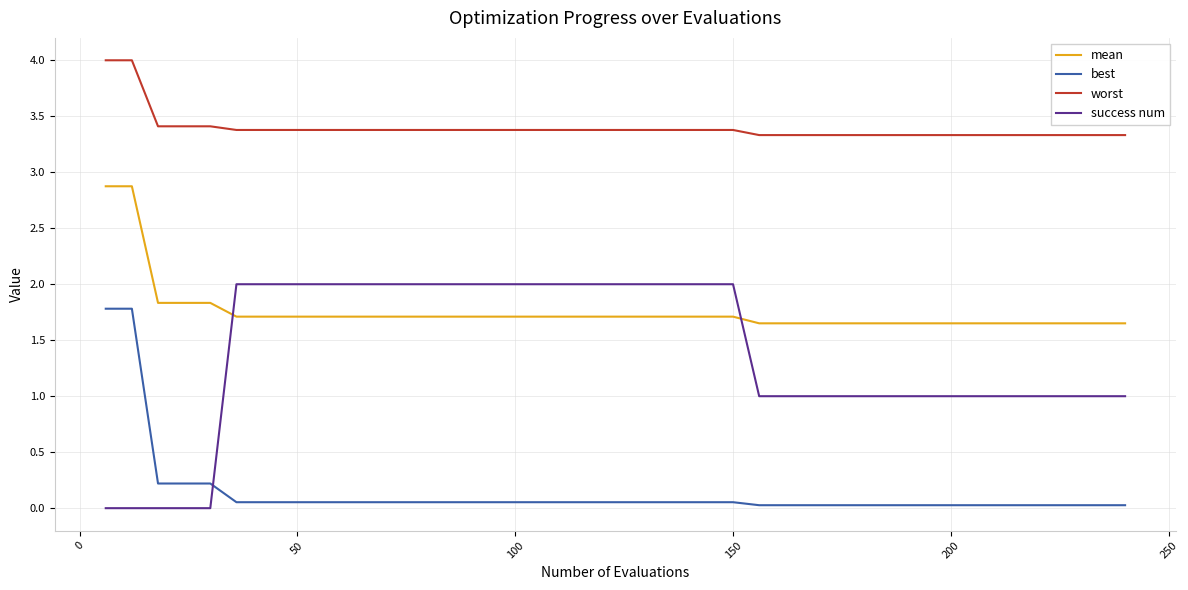

List the series in order of their peak value, lowest first.

best, success num, mean, worst